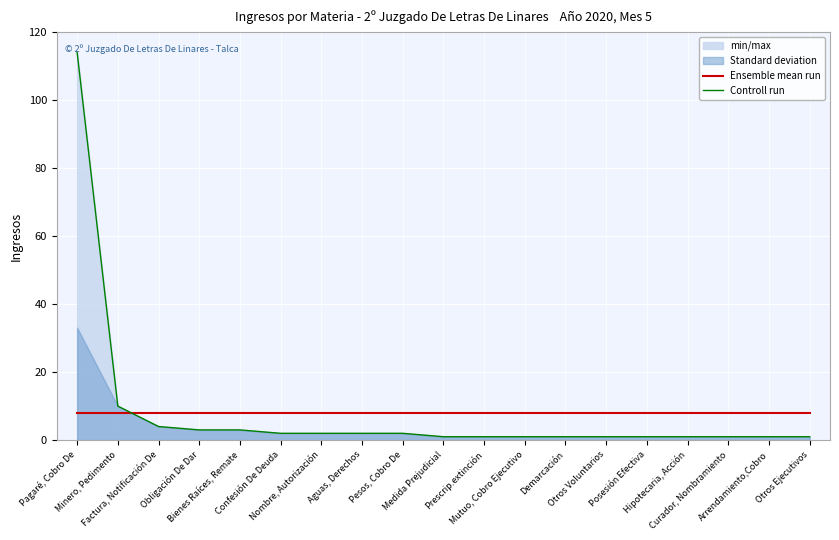

Is it true that Controll run equals 0 at Medida Prejudicial?

False